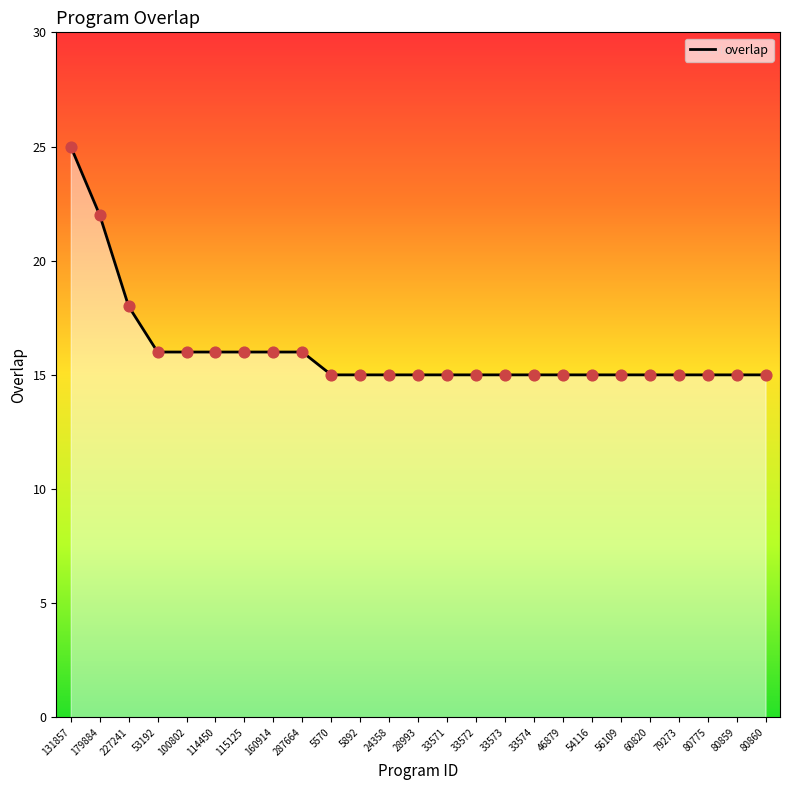

Approximately how many times larger is the value at 24358 compared to 160914?

0.9